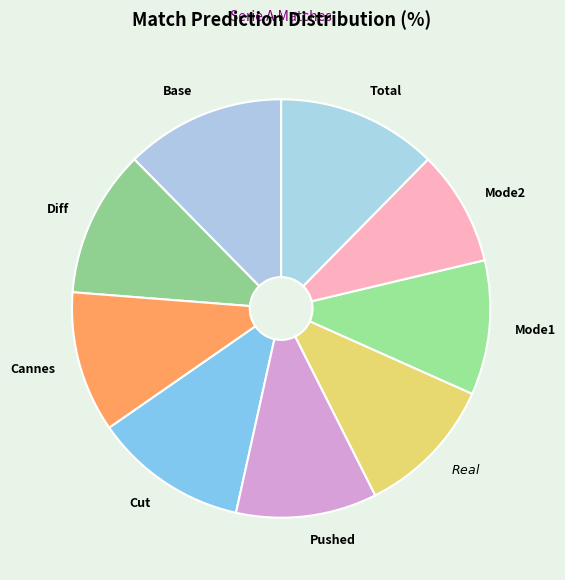

Which has a higher value, Base or Cannes?

Base